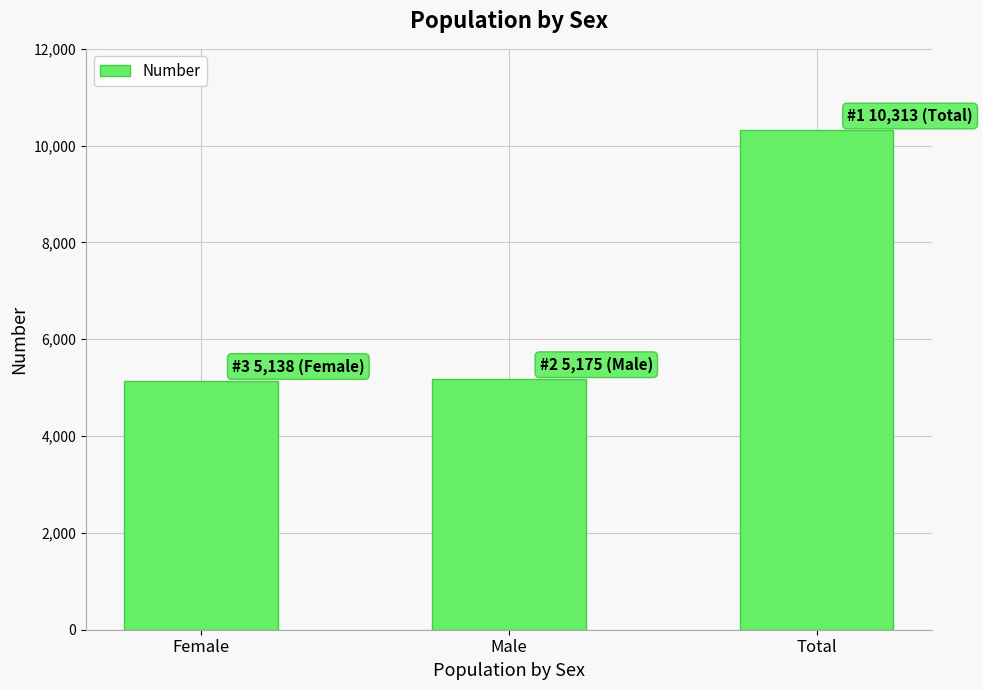

What is the minimum value shown in the chart?

5138